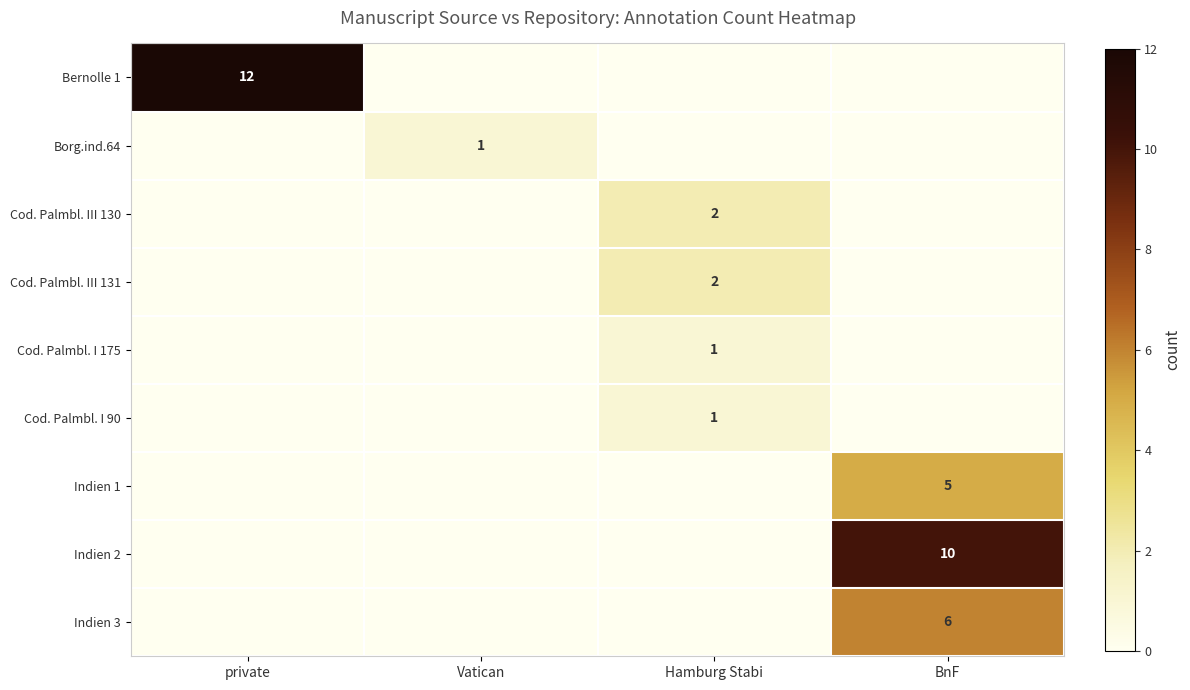

Is it true that Indien 2 equals 10 at BnF?

True